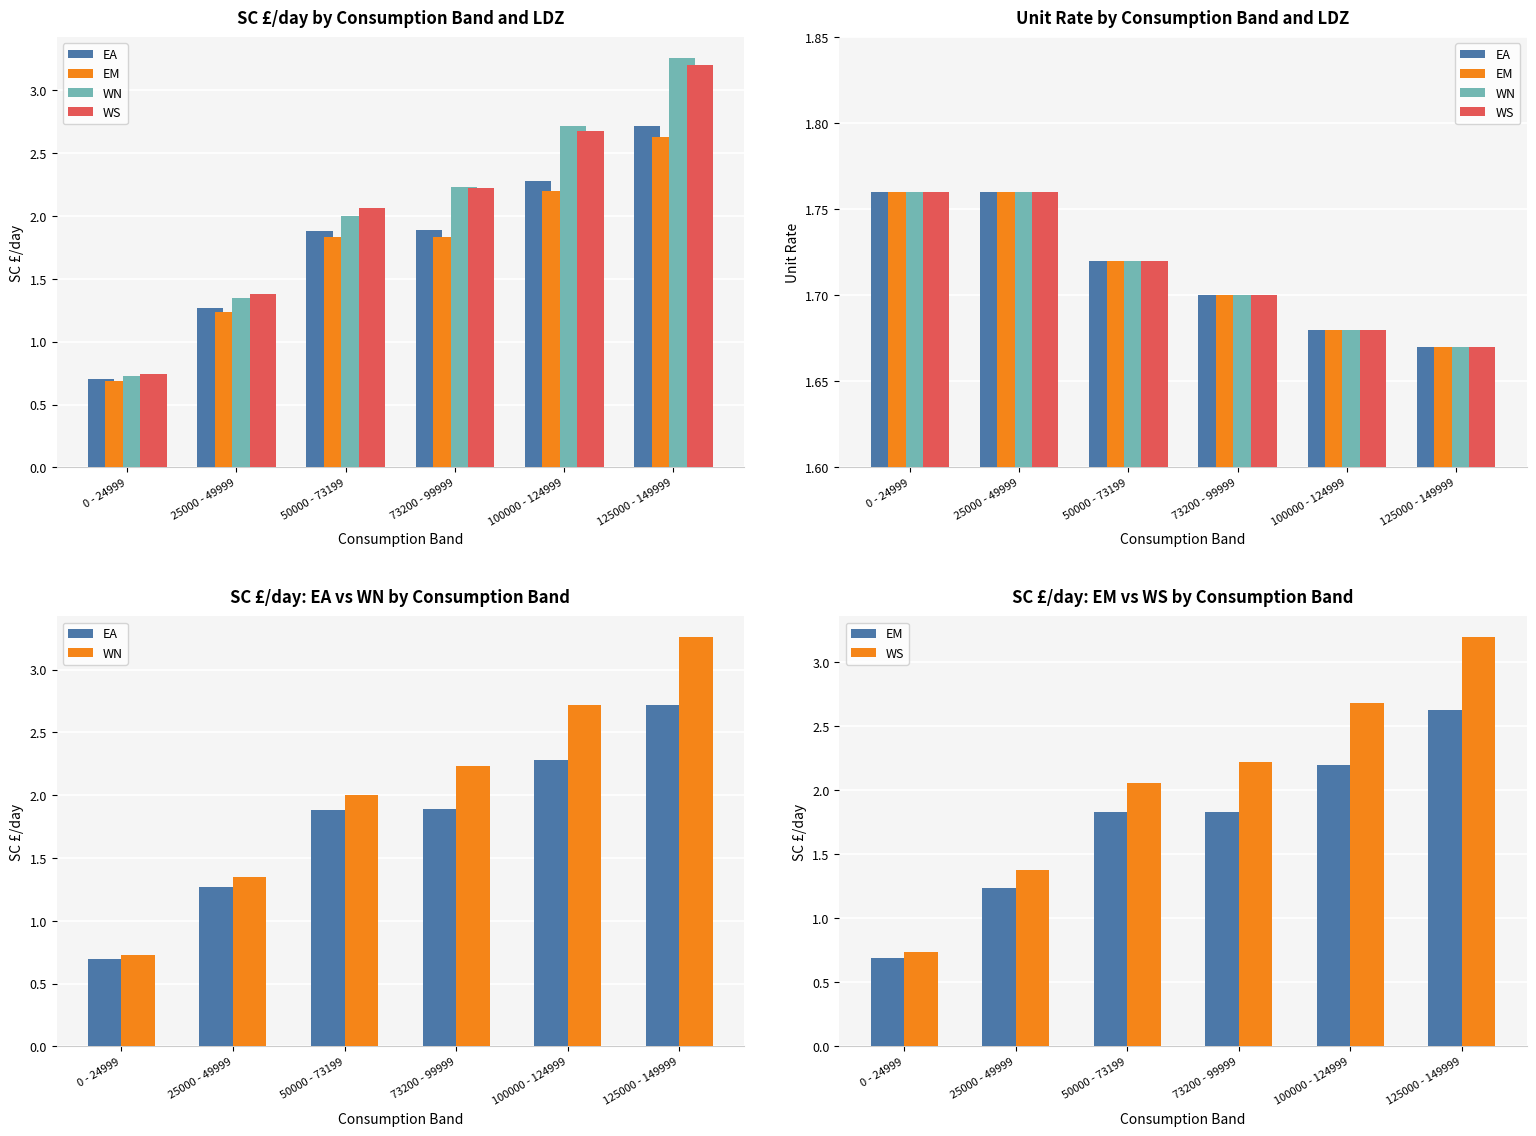

True or false: WN has a value of 1.2 at 50000 - 73199.

False